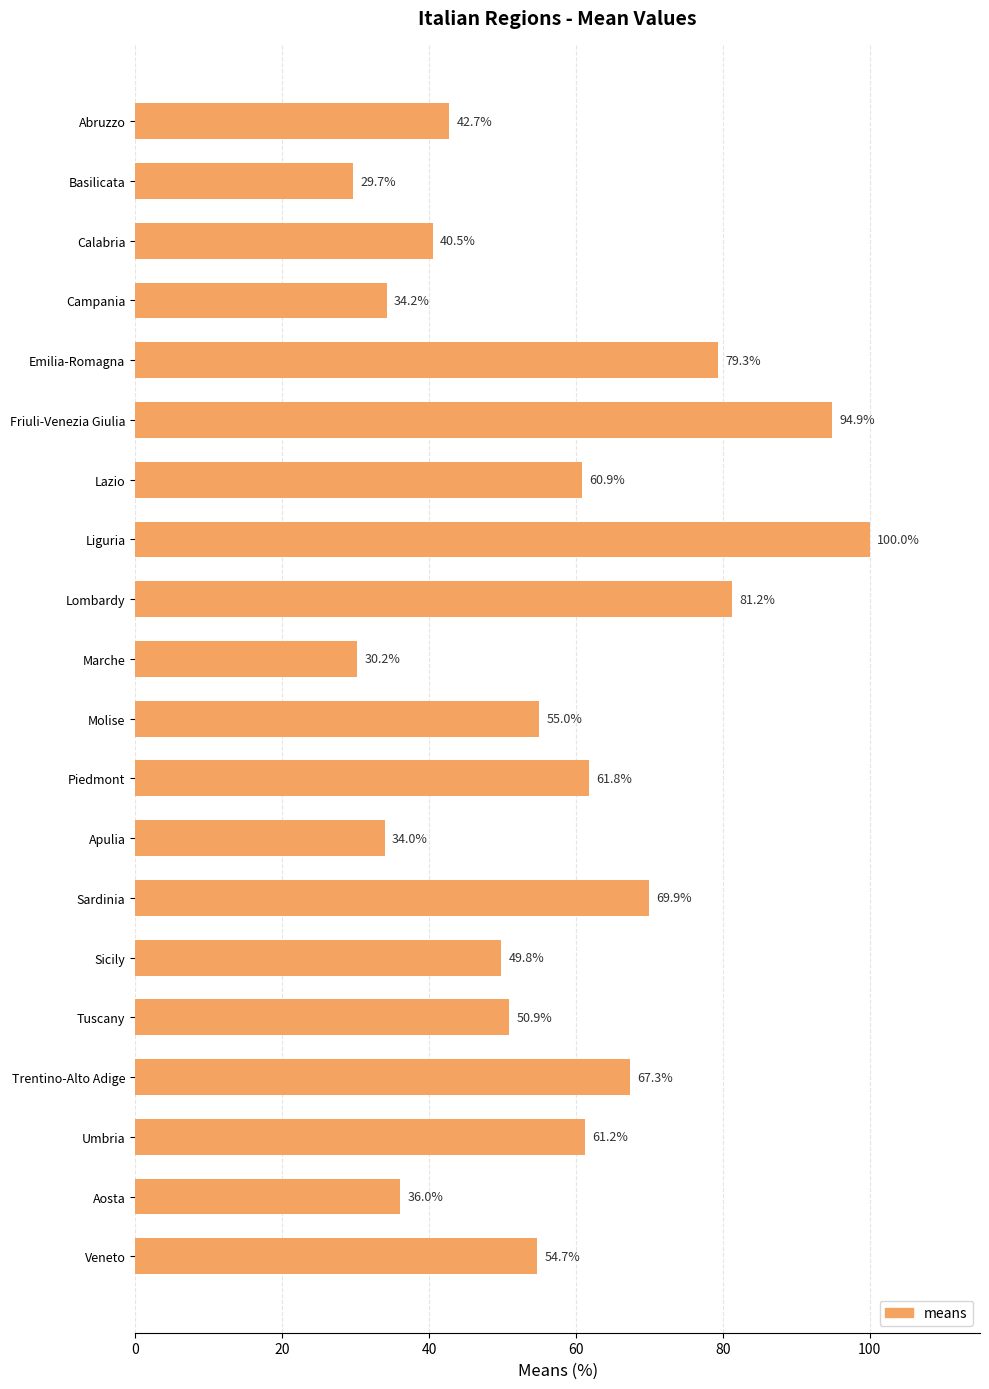

True or false: the data shows 31.7 at Emilia-Romagna.

False